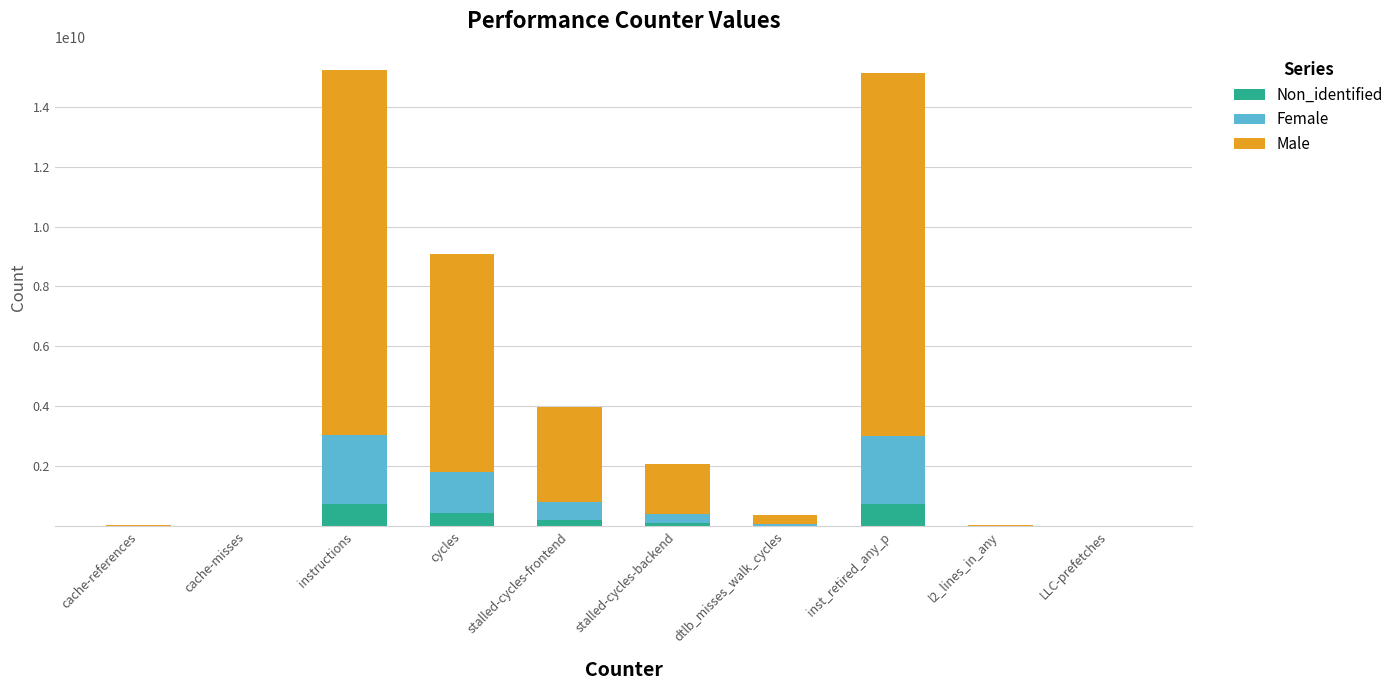

What is the total value across all series at inst_retired_any_p?

15104935799.0